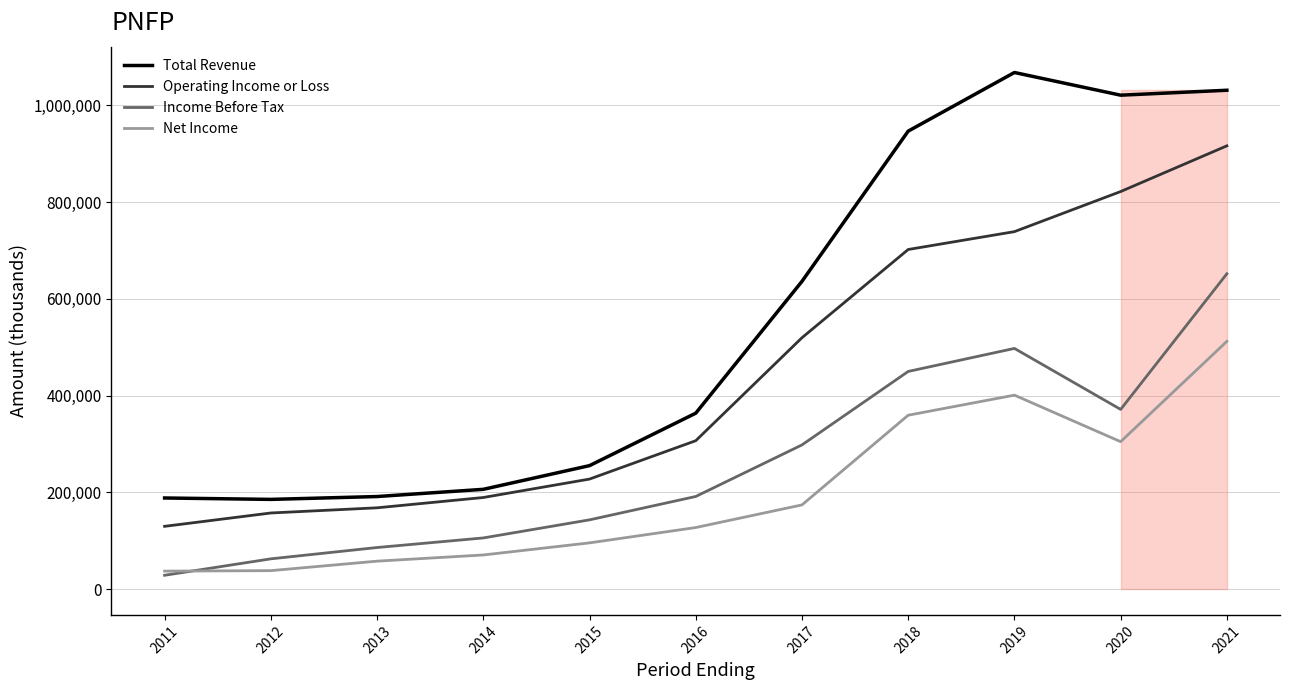

Reading left to right, extract all data points from this chart.

Total Revenue: 2011=188300	2012=185400	2013=191300	2014=206200	2015=255200	2016=363600	2017=636100	2018=946700	2019=1067900	2020=1021000	2021=1031200
Operating Income or Loss: 2011=129700	2012=157300	2013=168000	2014=189300	2015=227400	2016=306700	2017=519600	2018=702000	2019=738900	2020=821800	2021=916300
Income Before Tax: 2011=28500	2012=62500	2013=85900	2014=105700	2015=143100	2016=191400	2017=298000	2018=449900	2019=497500	2020=371400	2021=651900
Net Income: 2011=37100	2012=38100	2013=57700	2014=70500	2015=95500	2016=127200	2017=174000	2018=359400	2019=400900	2020=304700	2021=512100